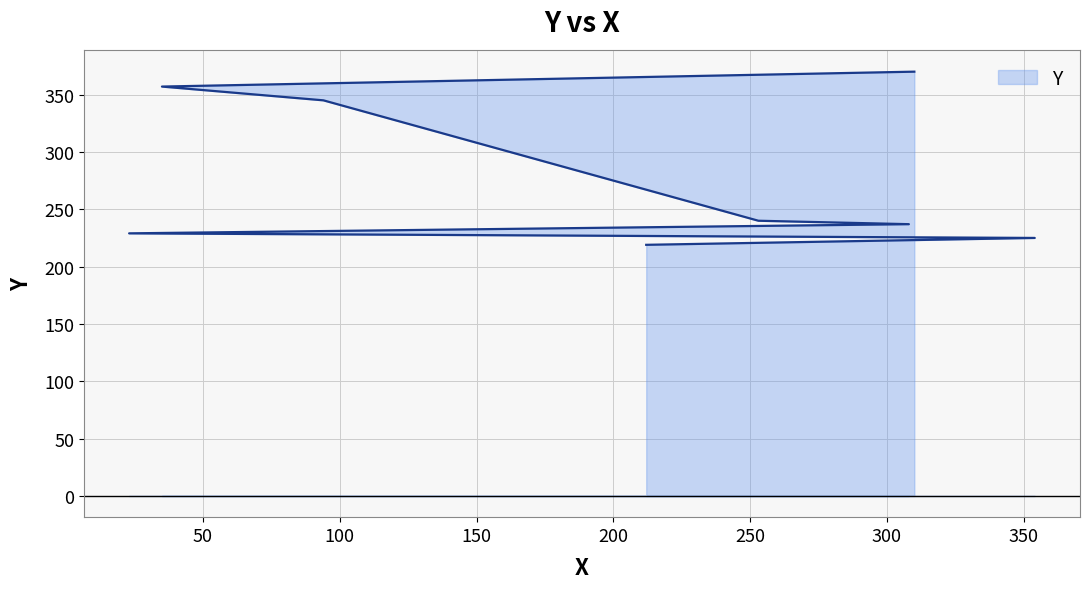

Is it true that the value at 308 is 414?

False